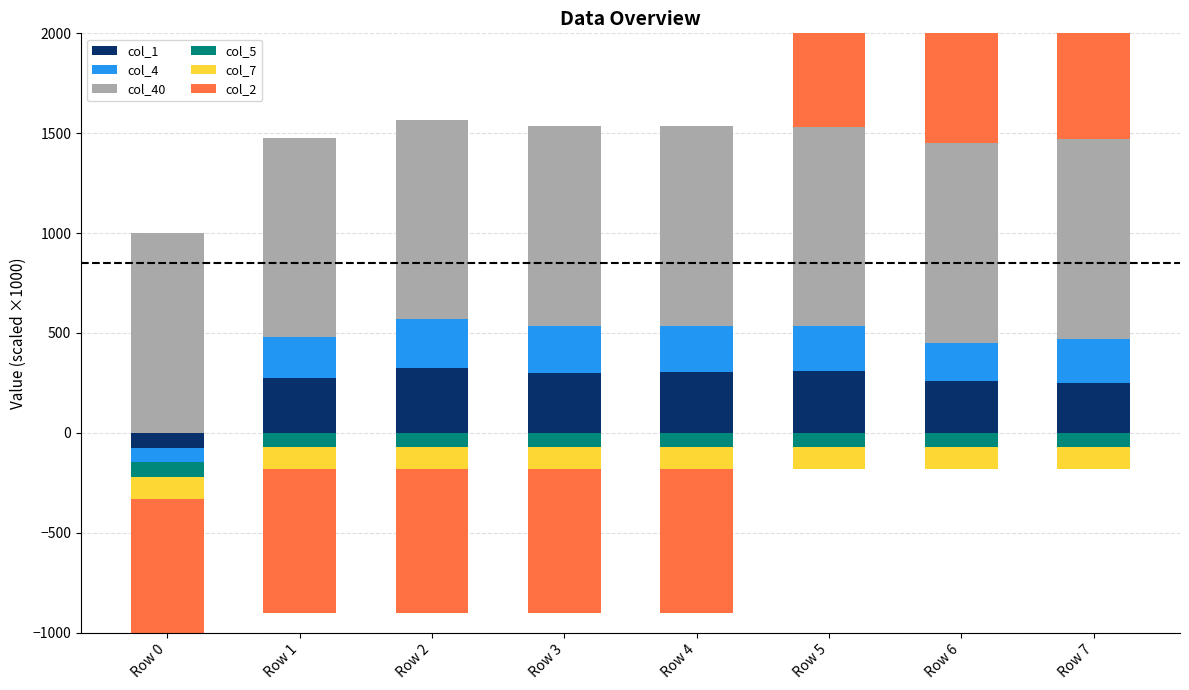

At how many categories does at least one series exceed 547?

8